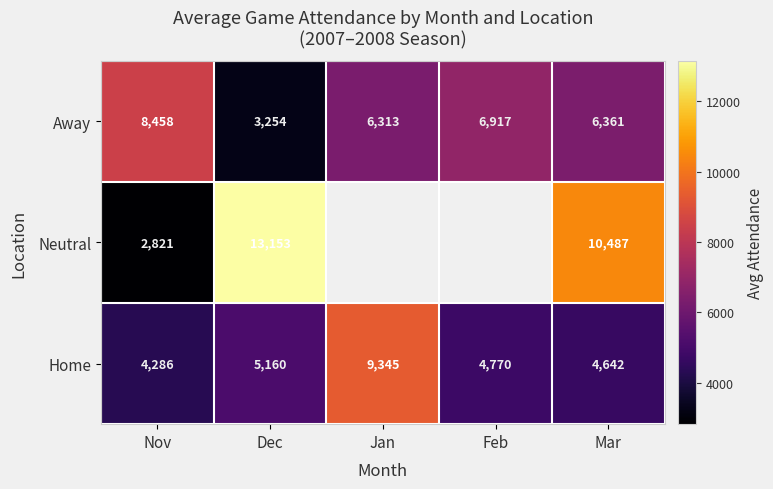

What is the minimum value shown in the chart?

2821.0